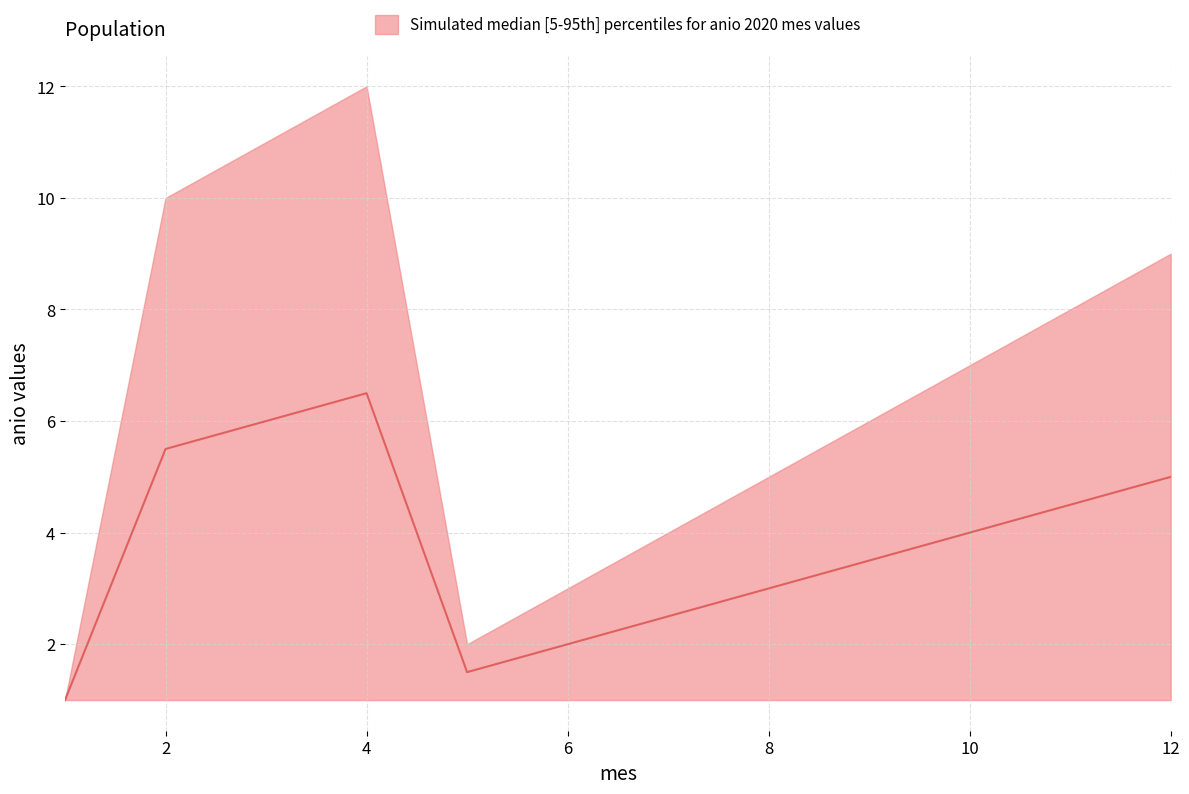

True or false: median has more than 0 points higher than both neighbors.

True